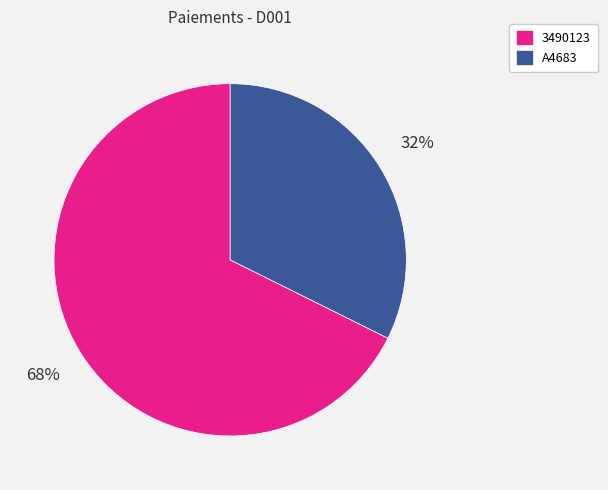

How many segments does this pie chart have?

2